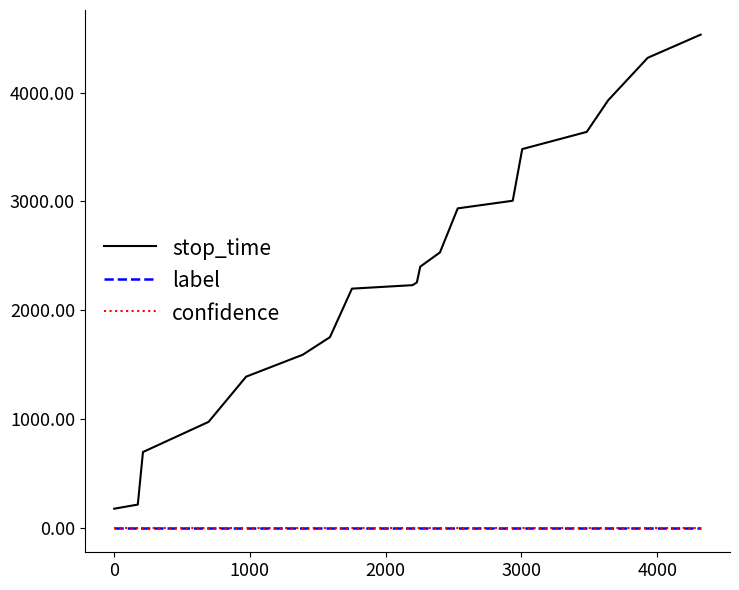

Which series has the largest total across all categories?

stop_time